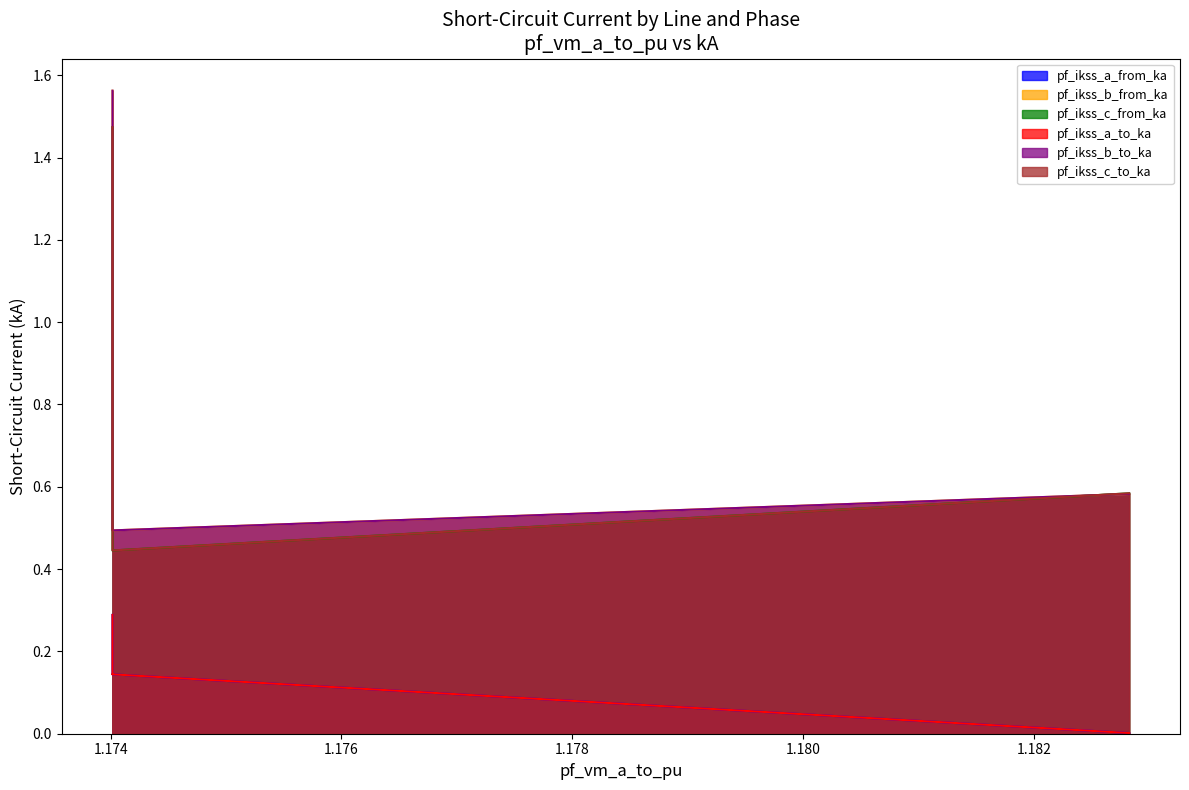

What is the value of the pf_ikss_b_to_ka point at the 1st from the left?

1.6